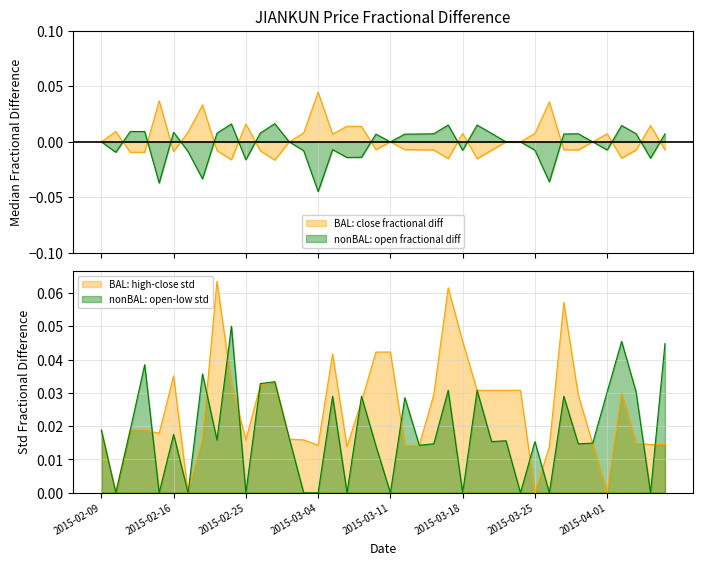

At which category does open reach its first local valley?

2015-02-10